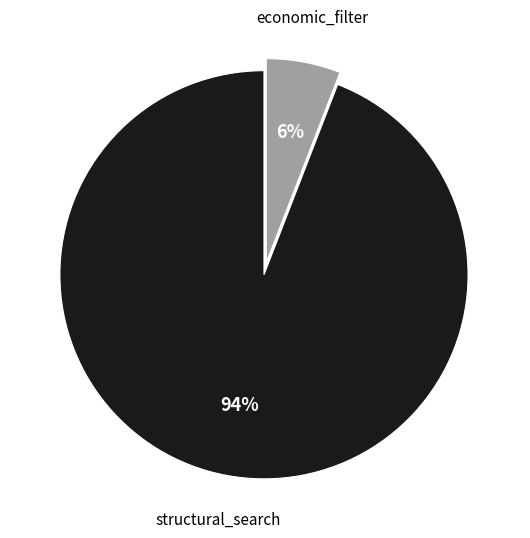

How many slices are in this pie chart?

2